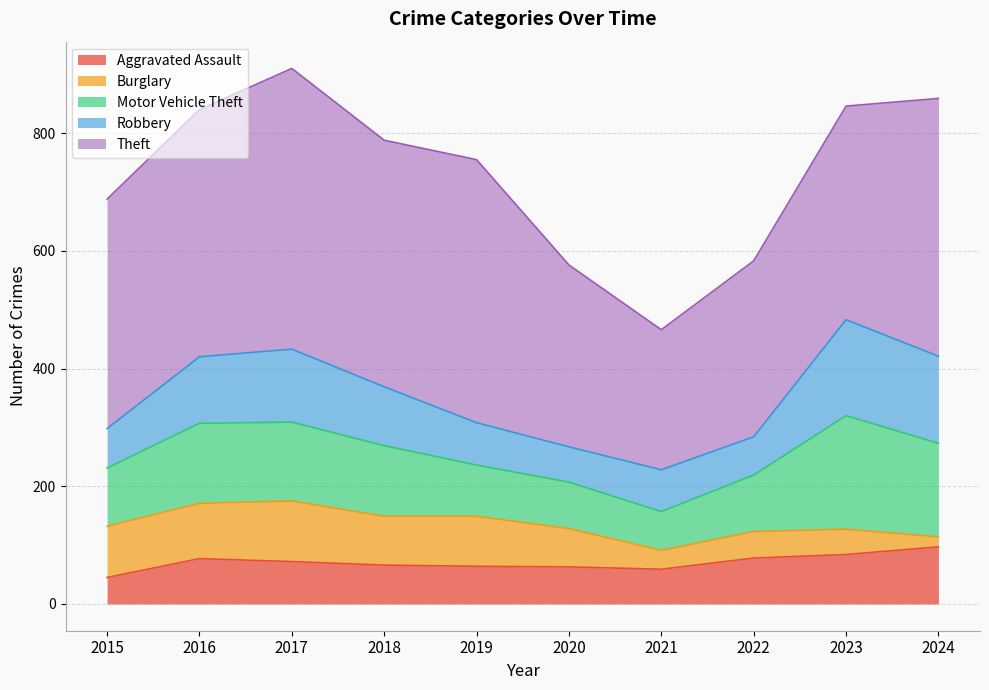

At how many categories does at least one series exceed 106?

10